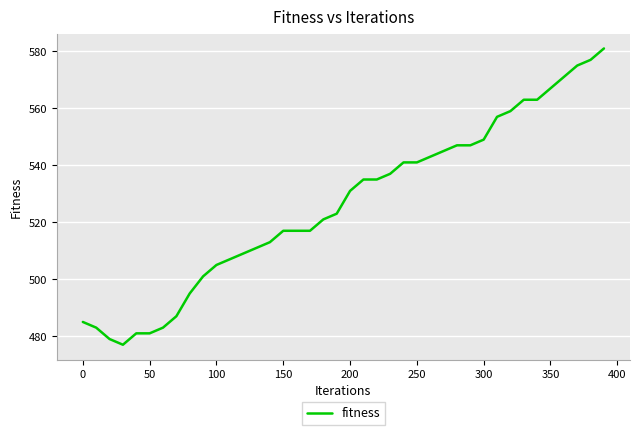

What is the maximum value shown in the chart?

581